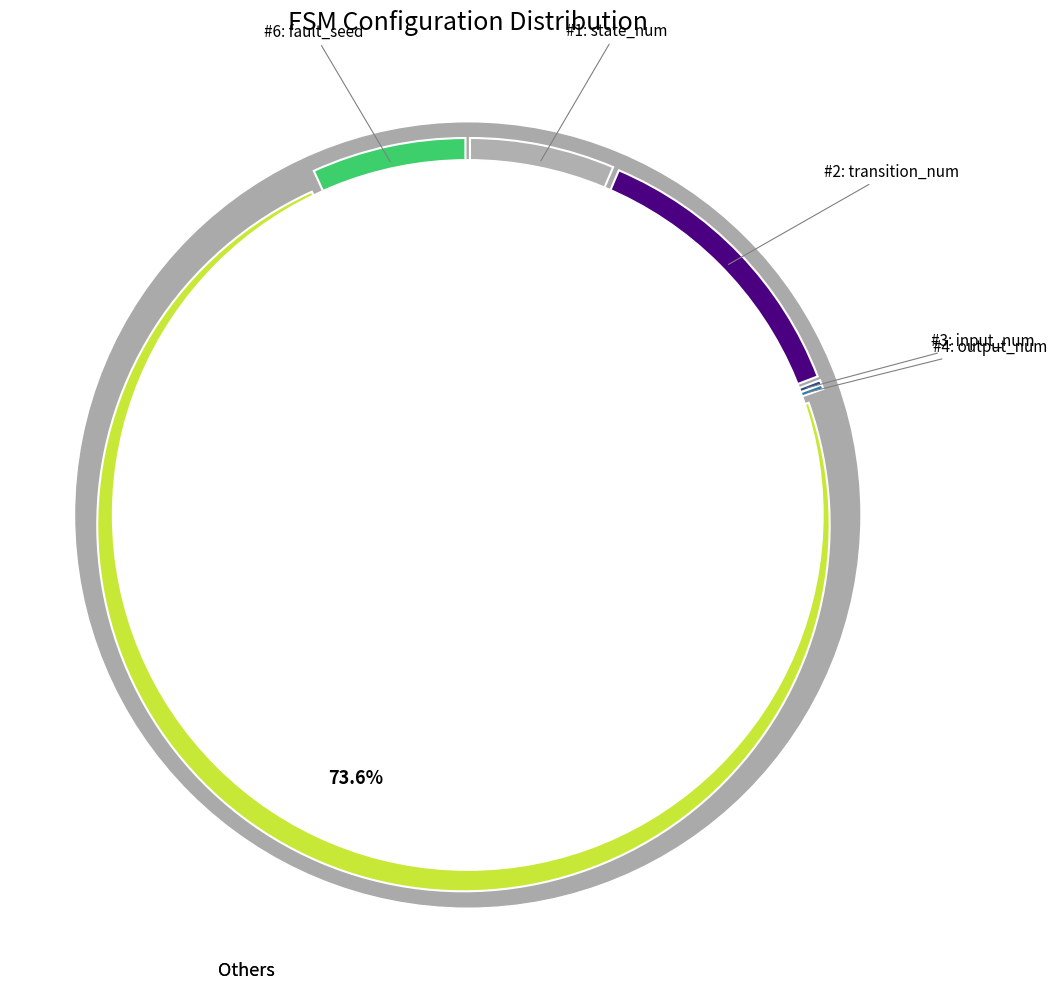

Which has a higher value, fault_seed or transition_num?

transition_num